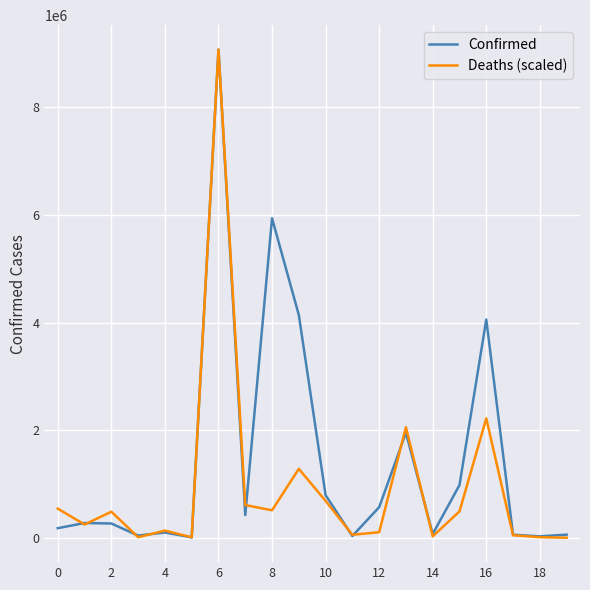

Which series has the largest total across all categories?

Confirmed